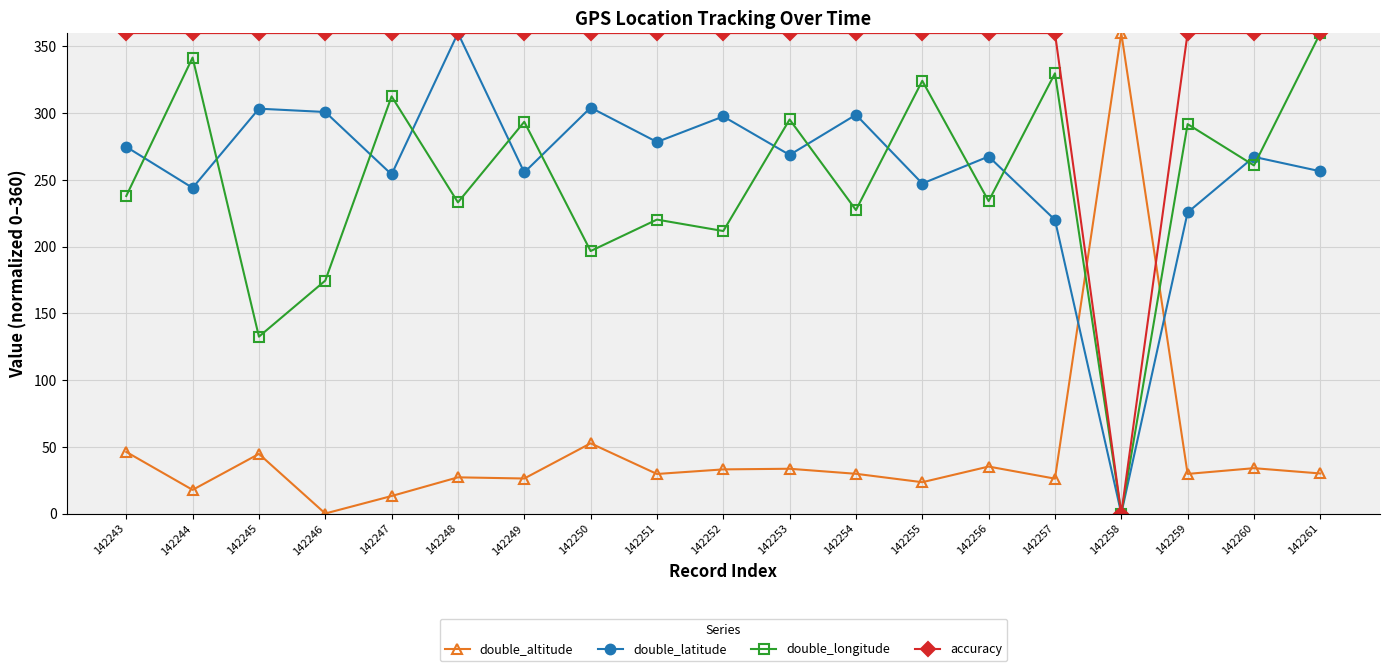

In double_altitude, how many points are higher than both neighbors (excluding endpoints)?

7